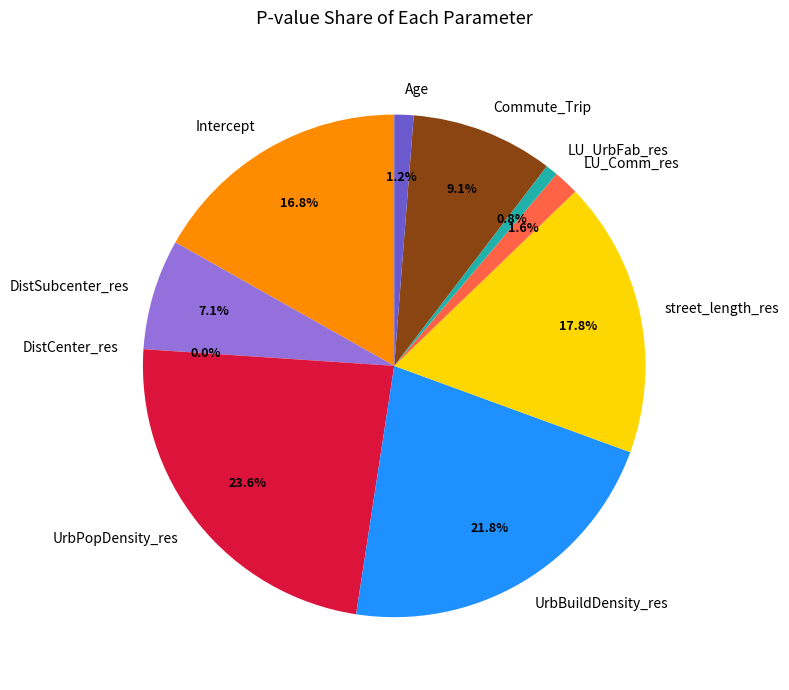

To the nearest percent, what is the difference between the largest and smallest slice percentages?

24%